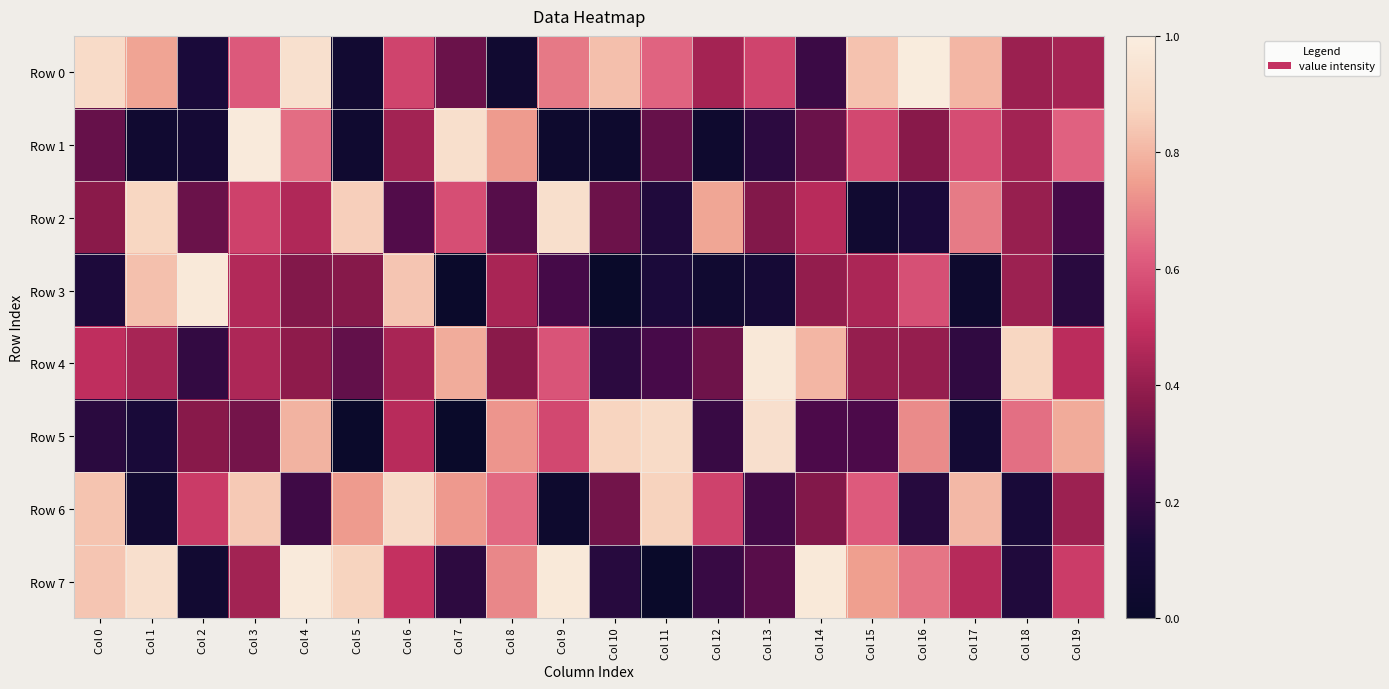

At Col 6, list the series in order from largest to smallest.

Row 6, Row 3, Row 0, Row 7, Row 5, Row 4, Row 1, Row 2